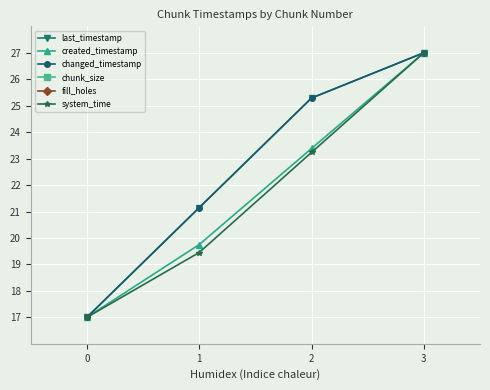

What is the sum of all last_timestamp values?

90.4